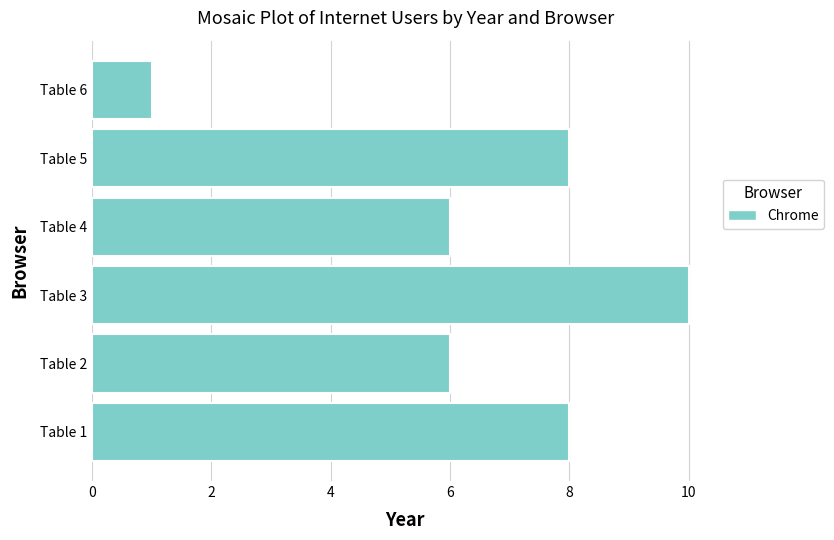

Reading bottom to top, extract all data points from this chart.

8	6	10	6	8	1